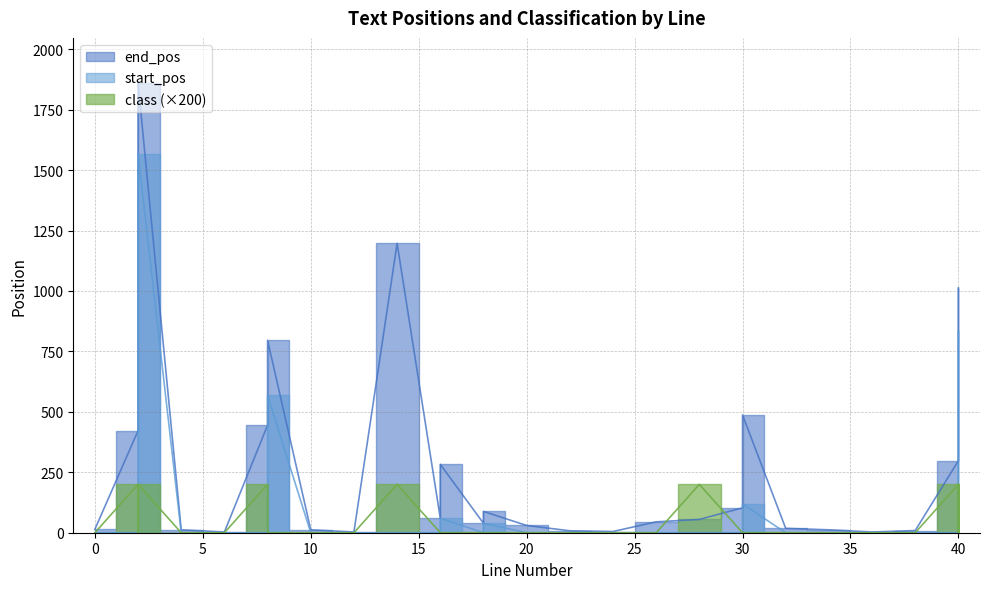

True or false: class has more than 1 points higher than both neighbors.

True